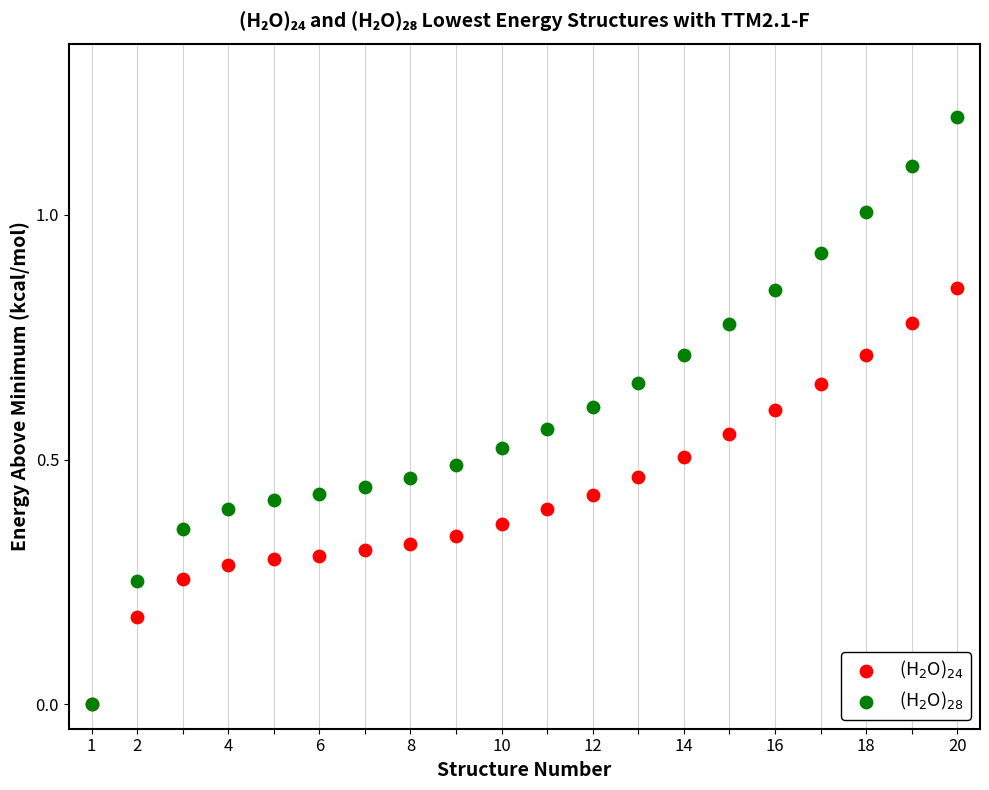

Which series reaches the maximum Y coordinate?

(H$_2$O)$_{28}$